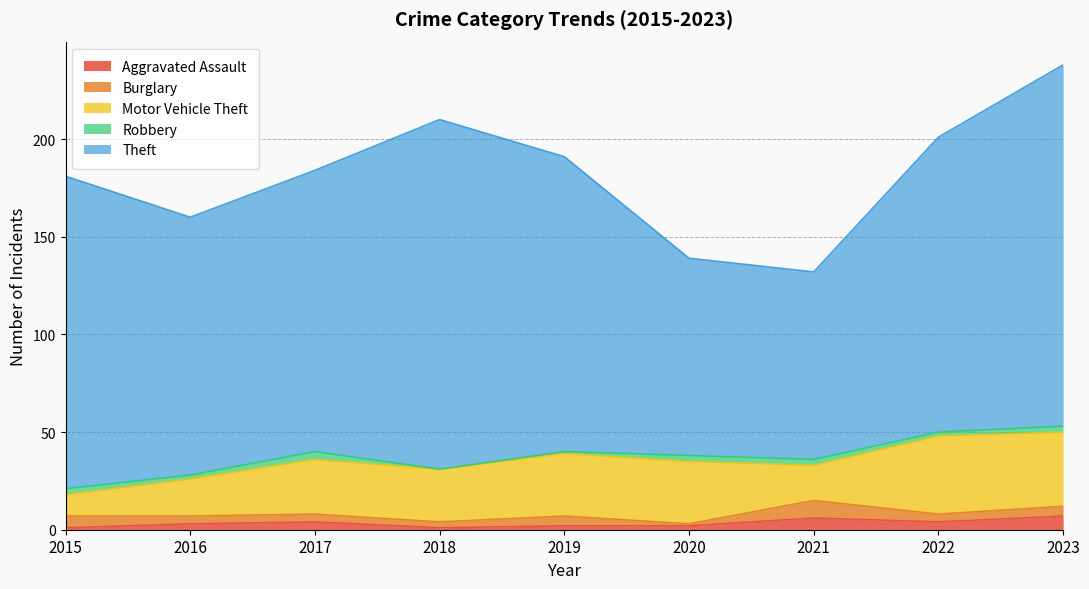

Is it true that Motor Vehicle Theft equals 38 at 2023?

True